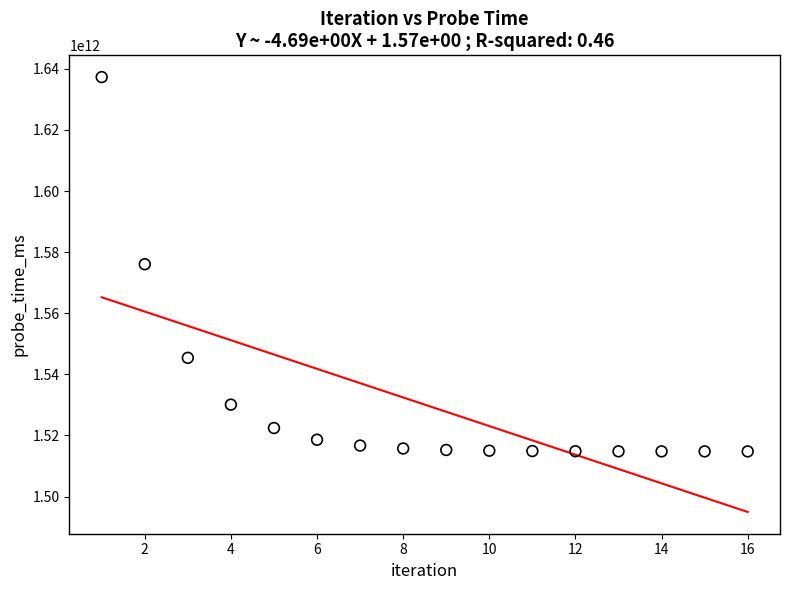

What is the range of X values (max minus min)?

15